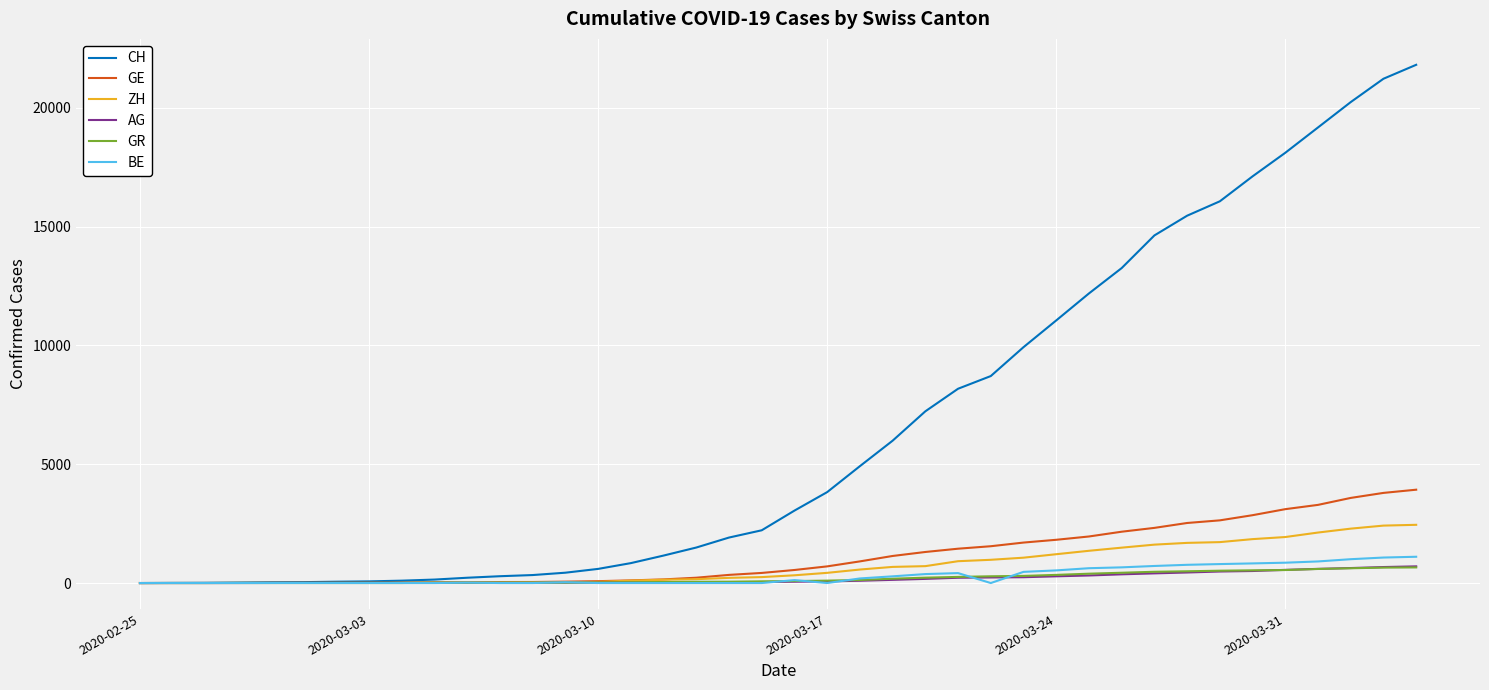

What is the maximum value for BE?

1106